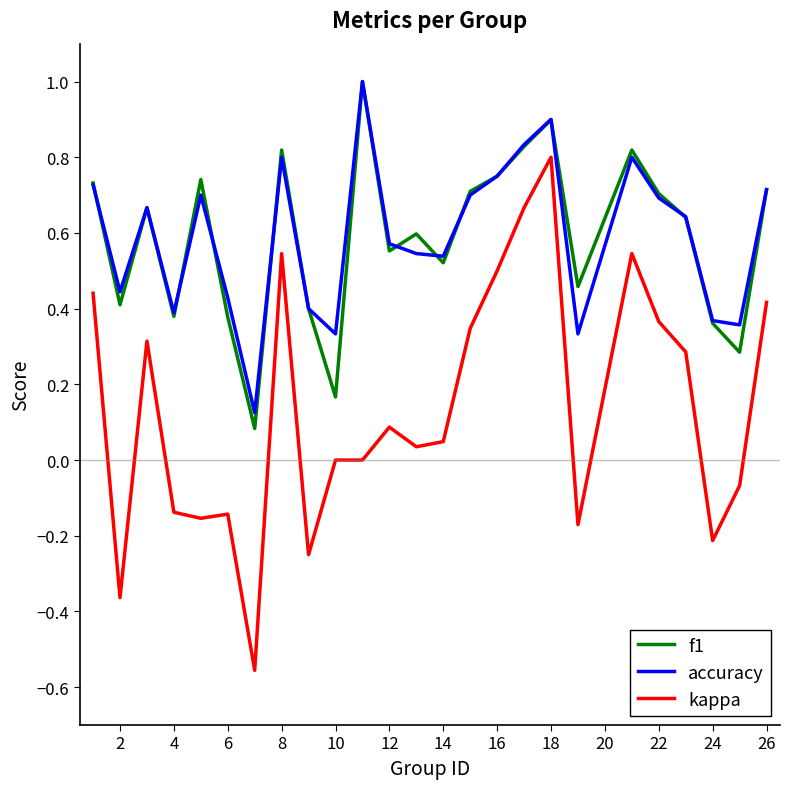

What is the highest value of the f1 series?

1.0